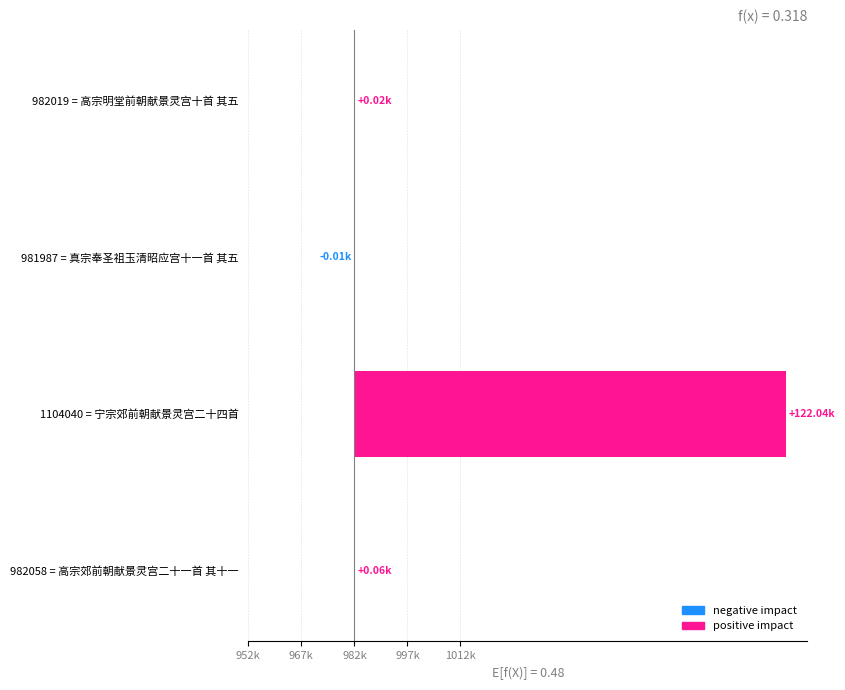

True or false: the data shows 31 at 982019 = 高宗明堂前朝献景灵宫十首 其五.

False